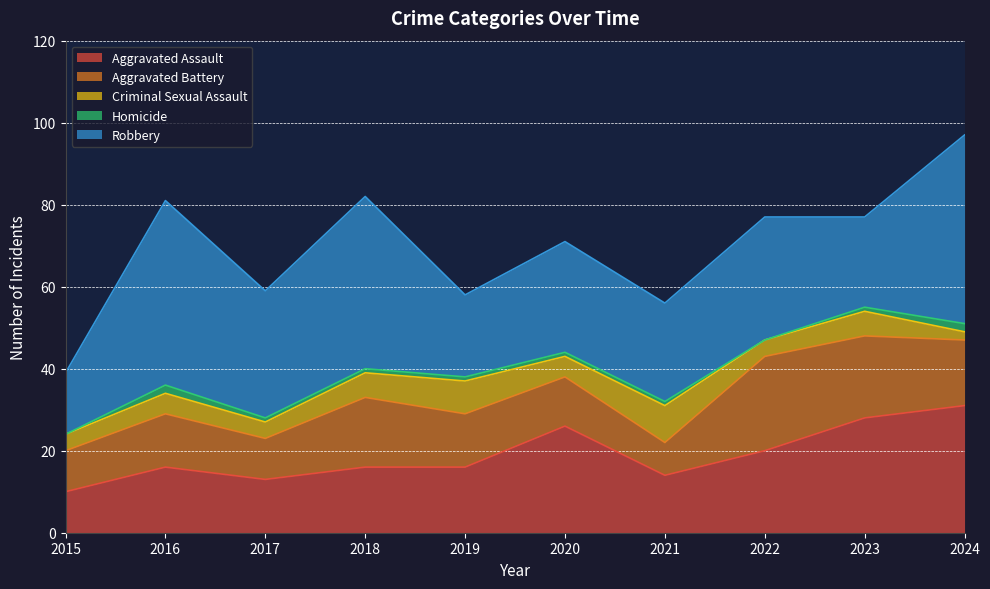

At how many categories does at least one series exceed 43?

2